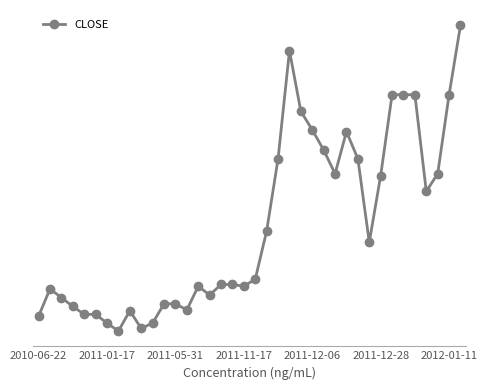

What is the sum of all values?

65.0